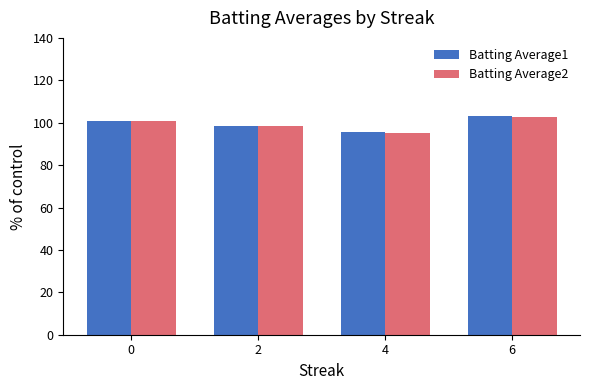

The value of Batting Average2 at 0 is 160.9. True or false?

False